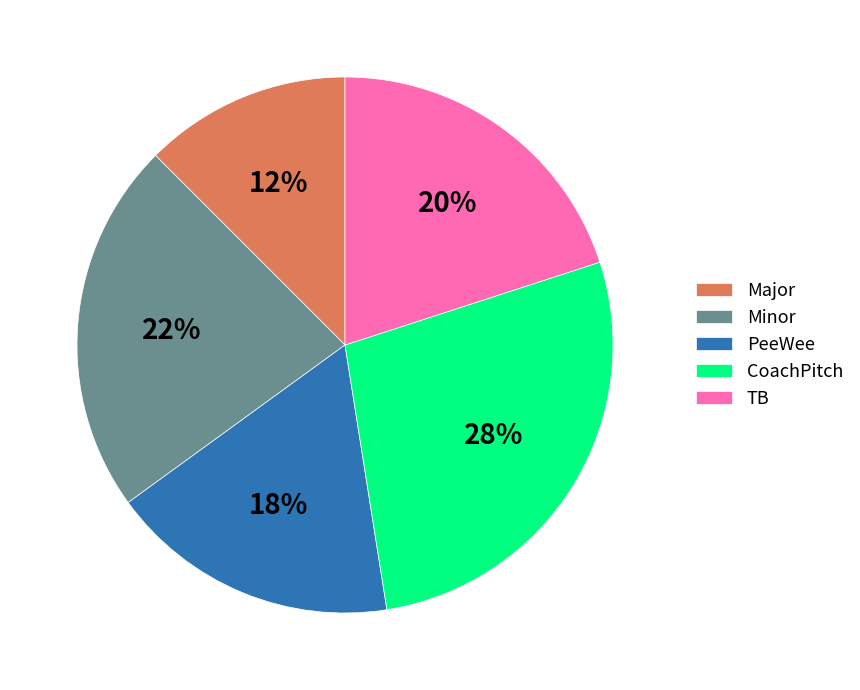

Does TB represent more than half of the total?

No